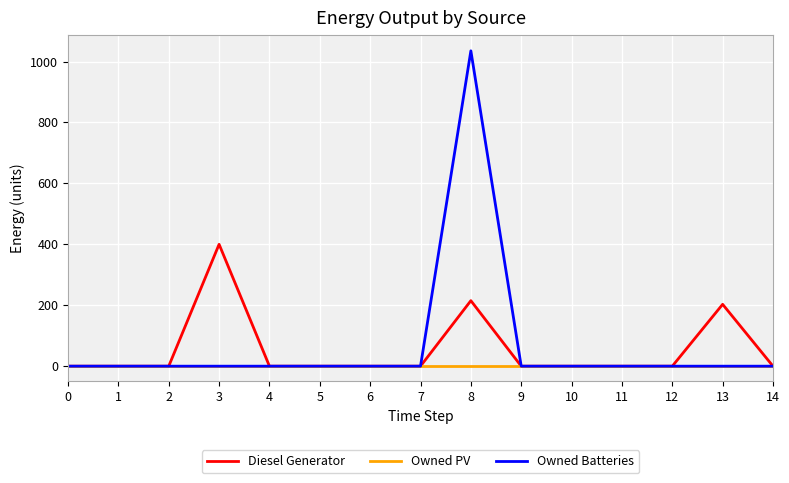

Is it true that Owned PV equals 0 at 14?

True